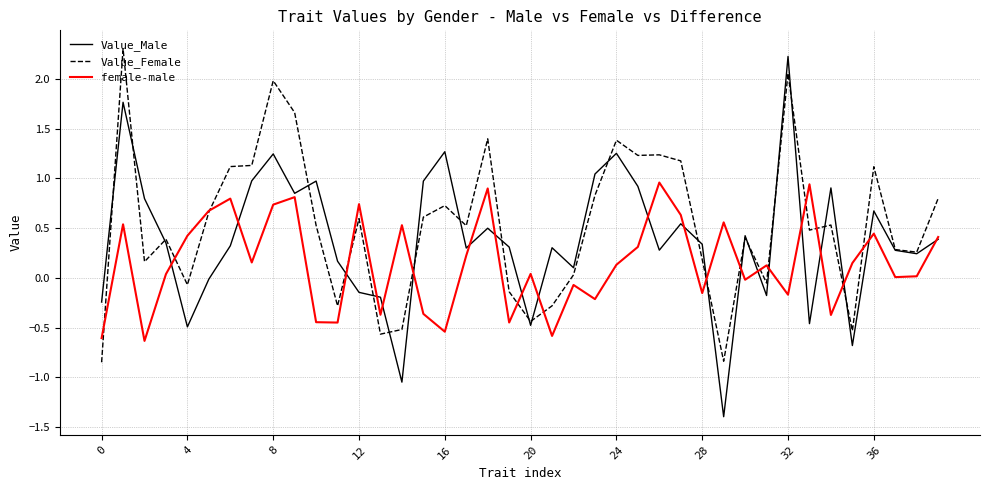

List the series in order of their overall mean, lowest first.

female-male, Value_Male, Value_Female